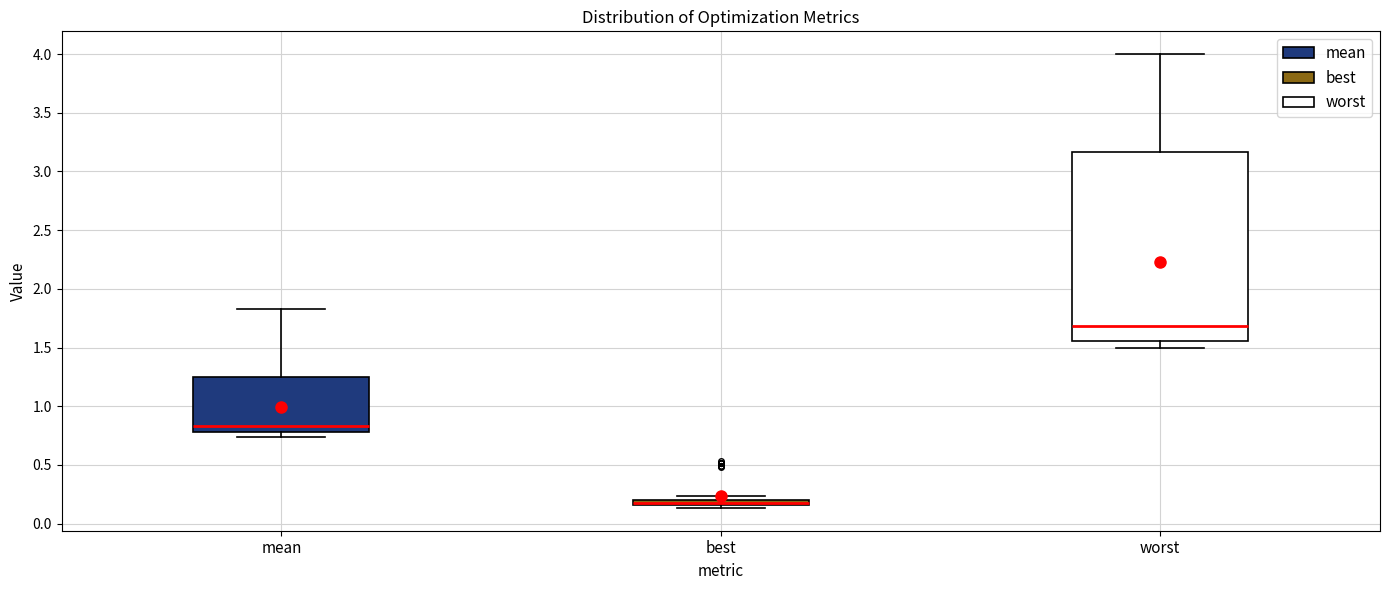

Comparing the boxes themselves (not the whiskers), which one is the tallest?

worst